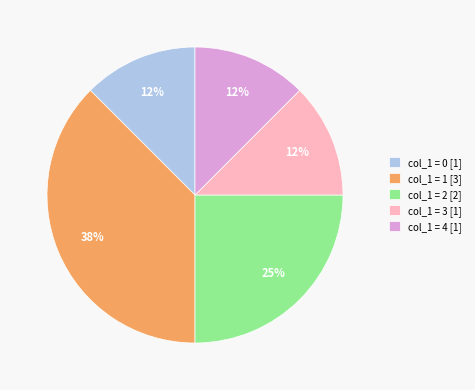

Does col_1 = 2 [2] represent more than half of the total?

No